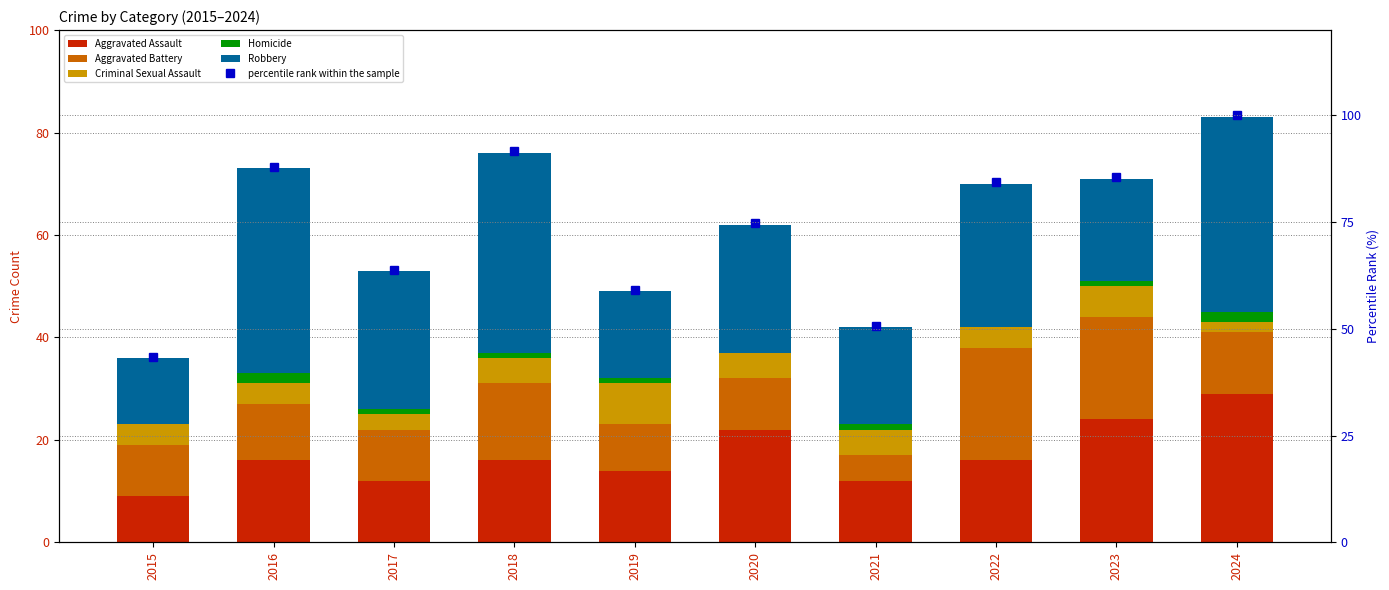

Which series has the largest range (max minus min)?

percentile rank within the sample